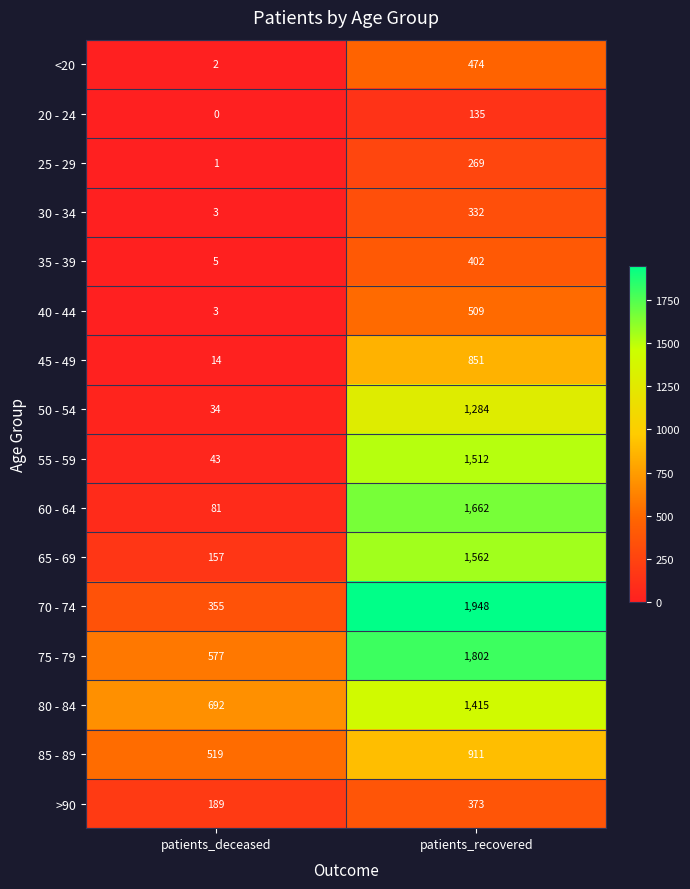

What is the sum of all 65 - 69 values?

1719